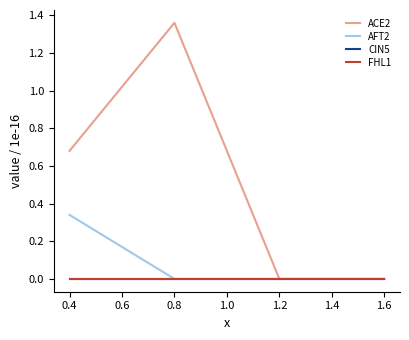

Does the chart have visible grid lines?

No